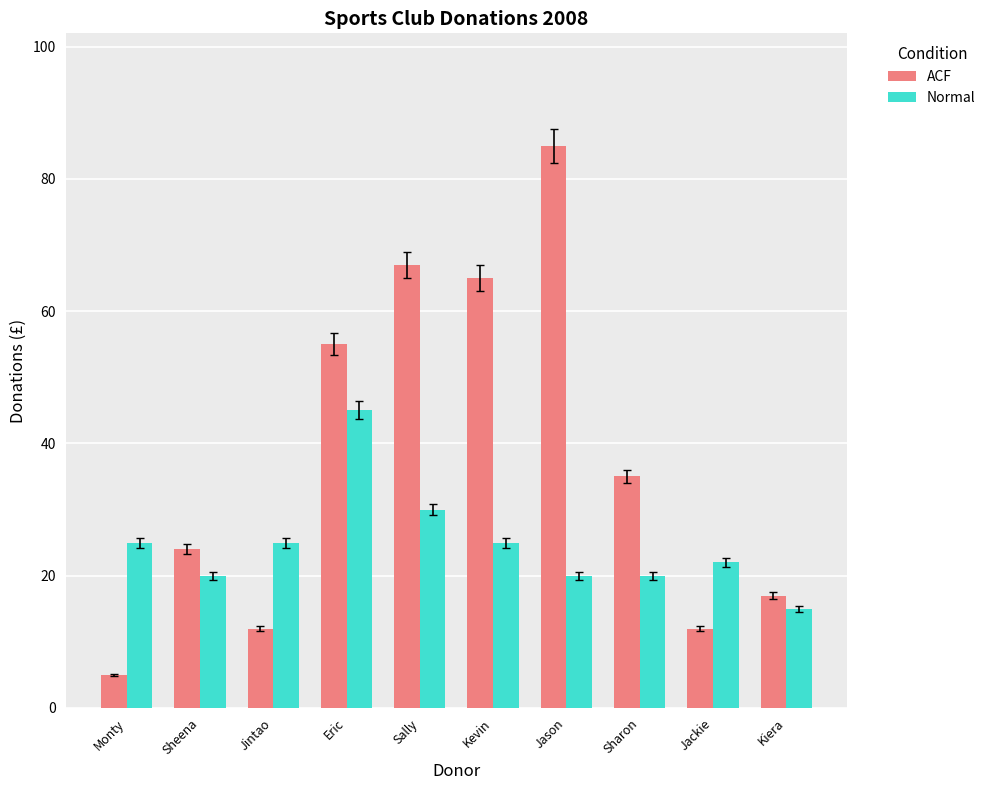

What is the value of the ACF bar at the 8th from the left?

35